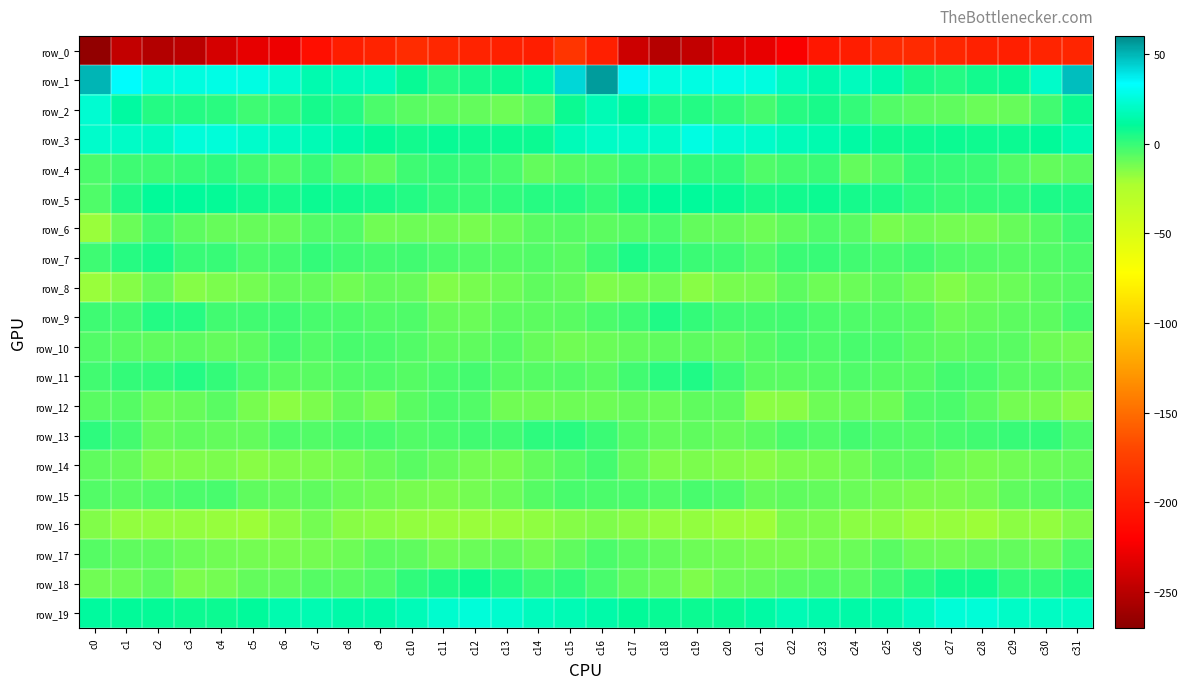

Which series has the largest total across all categories?

row_1